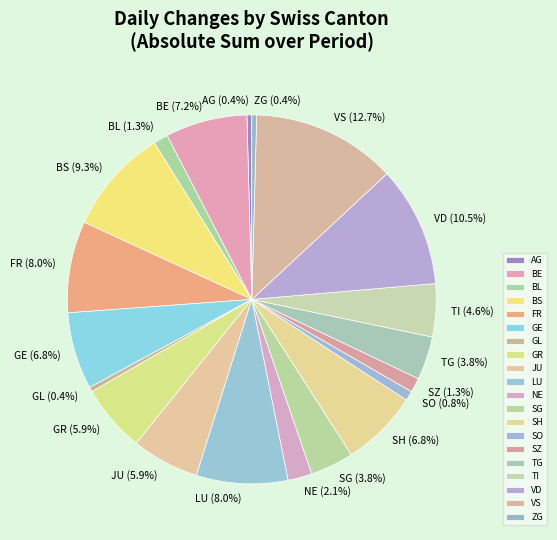

Which has a higher value, VS (12.7%) or GL (0.4%)?

VS (12.7%)